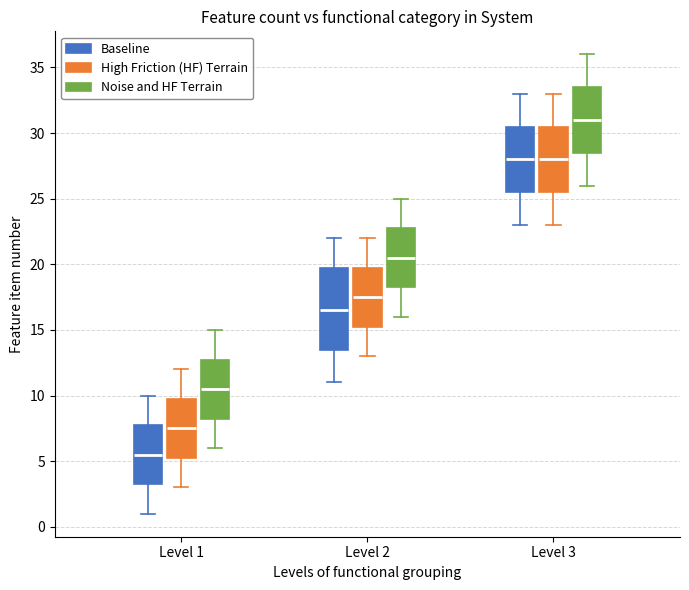

Where does the upper whisker of the box for Level 2 (Baseline) end on the y-axis? The values are not printed on the chart, so give them approximately, as read against the axis.

22.0